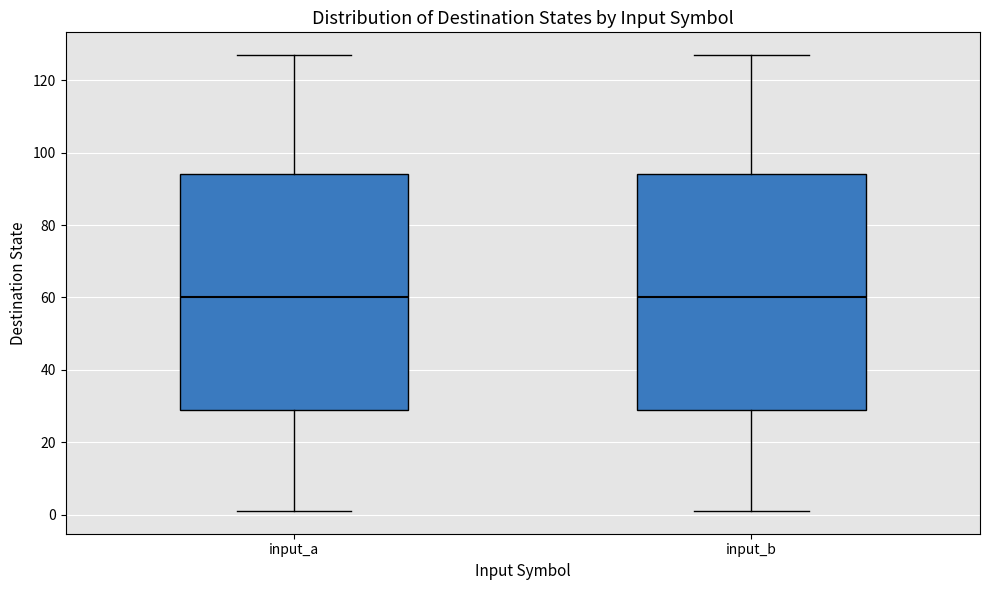

Where is the lower edge of the box for input_a on the y-axis? The values are not printed on the chart, so give them approximately, as read against the axis.

30